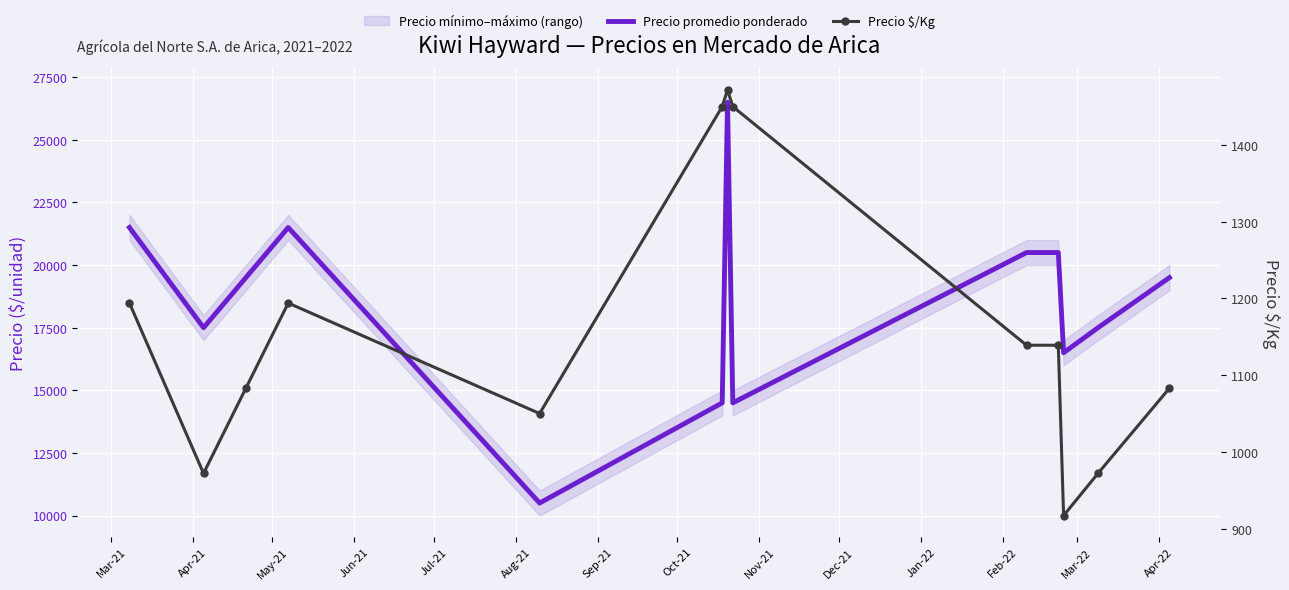

How many lines are shown in the chart?

2